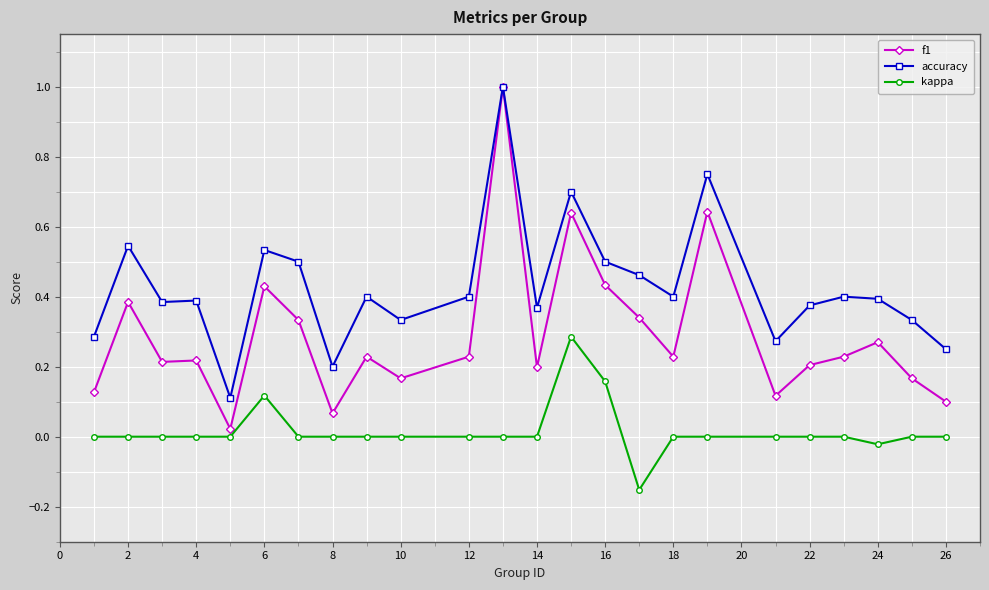

True or false: kappa has more than 0 interior local peaks.

True